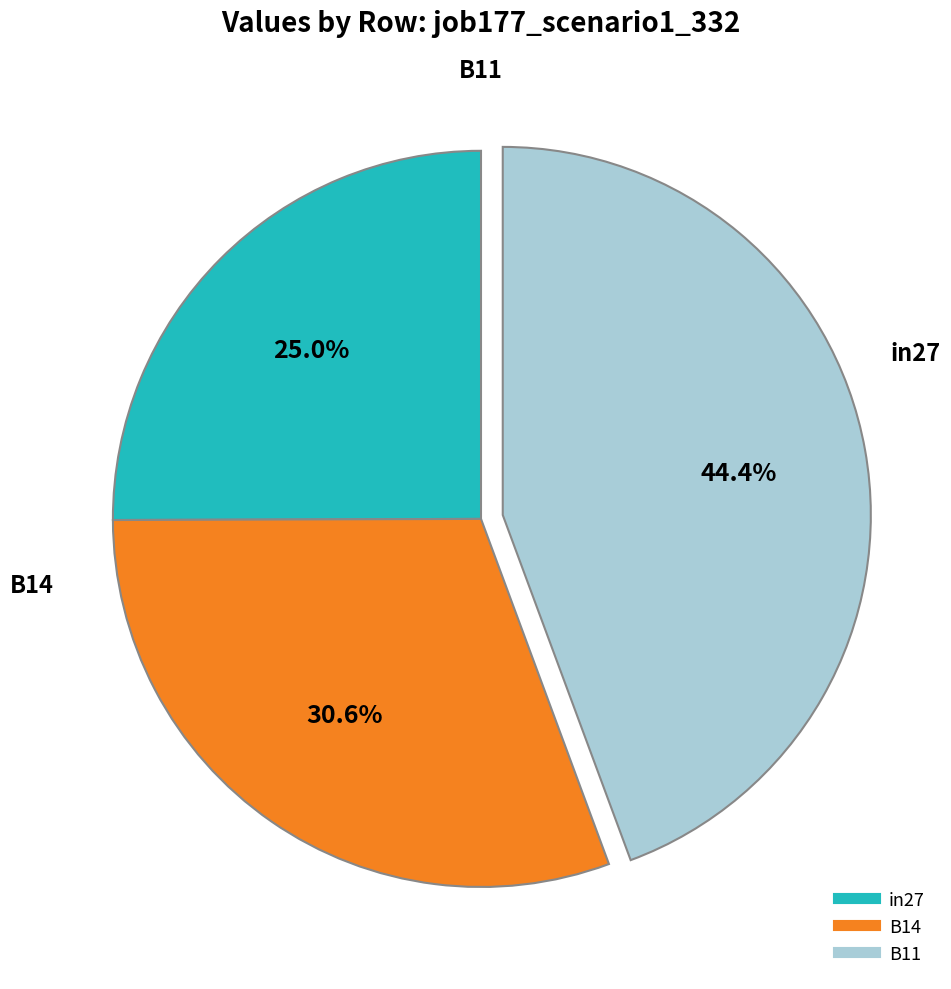

Which has a higher value, B14 or in27?

B14